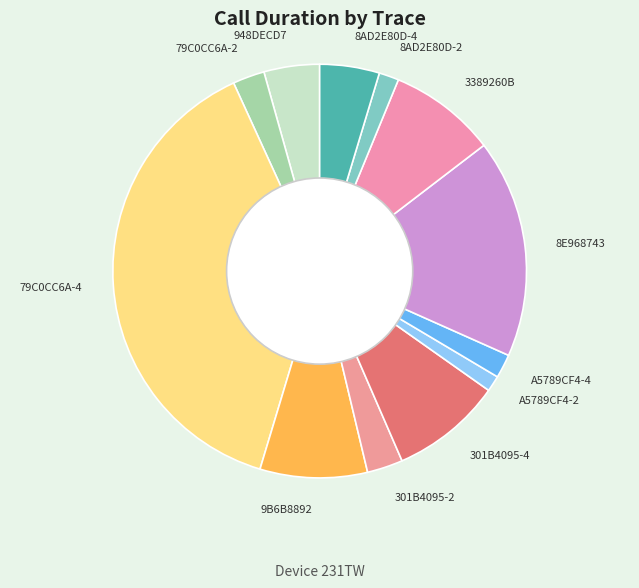

The 948DECD7 slice represents 4% of the pie. True or false?

True